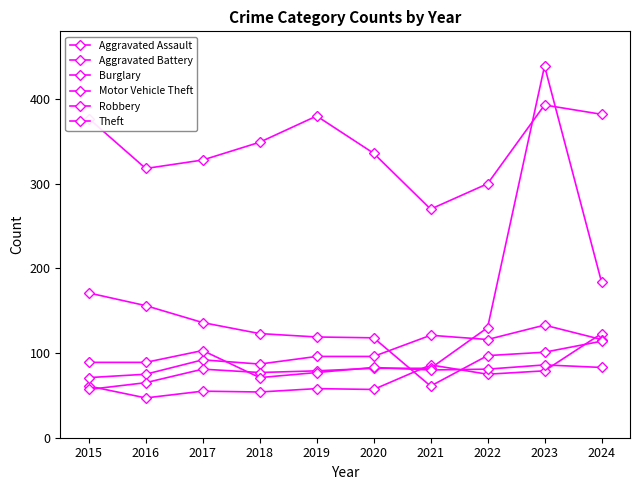

True or false: Theft and Aggravated Battery cross at least once.

False